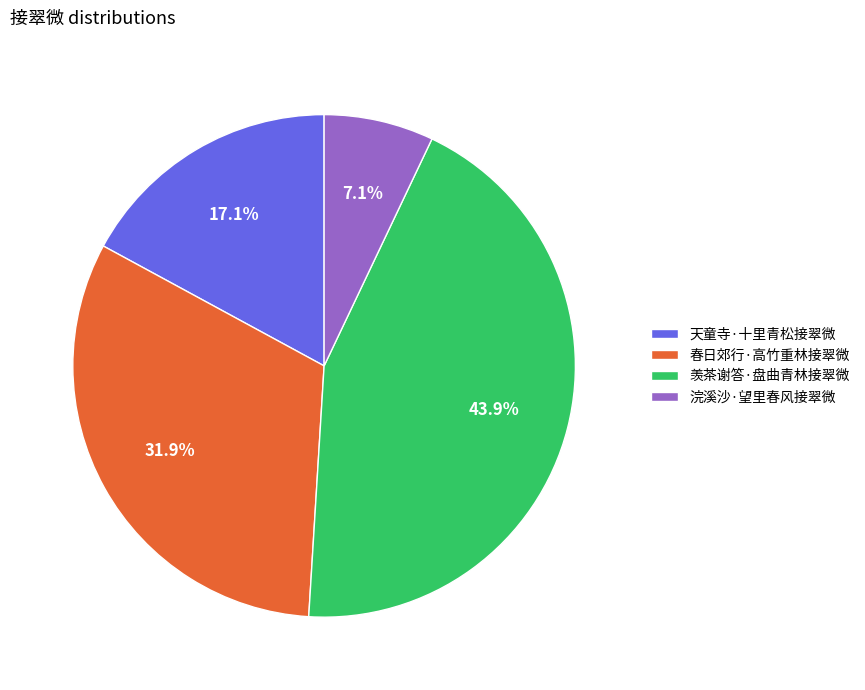

What is the ratio of the value at 天童寺·十里青松接翠微 to the value at 羡茶谢答·盘曲青林接翠微?

0.4